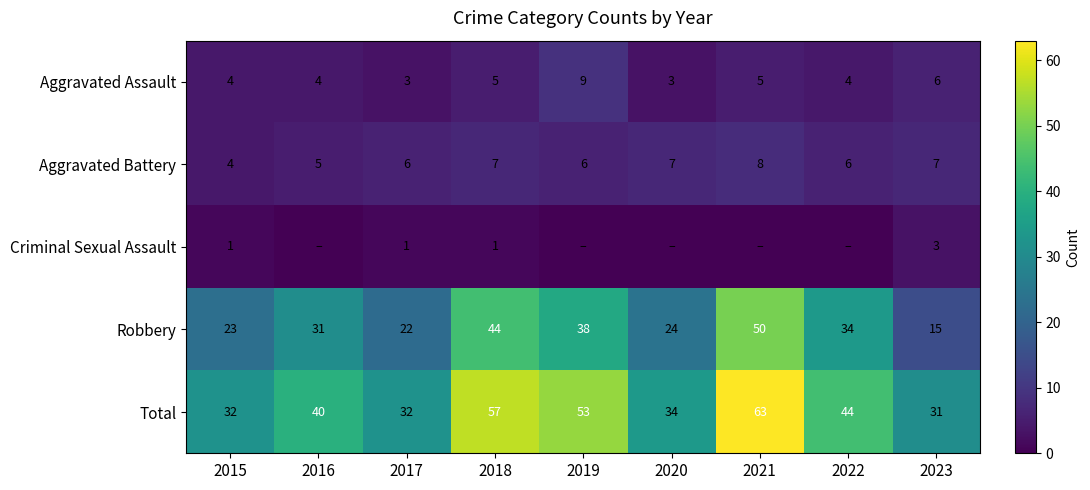

True or false: Criminal Sexual Assault has a value of 5 at 2023.

False